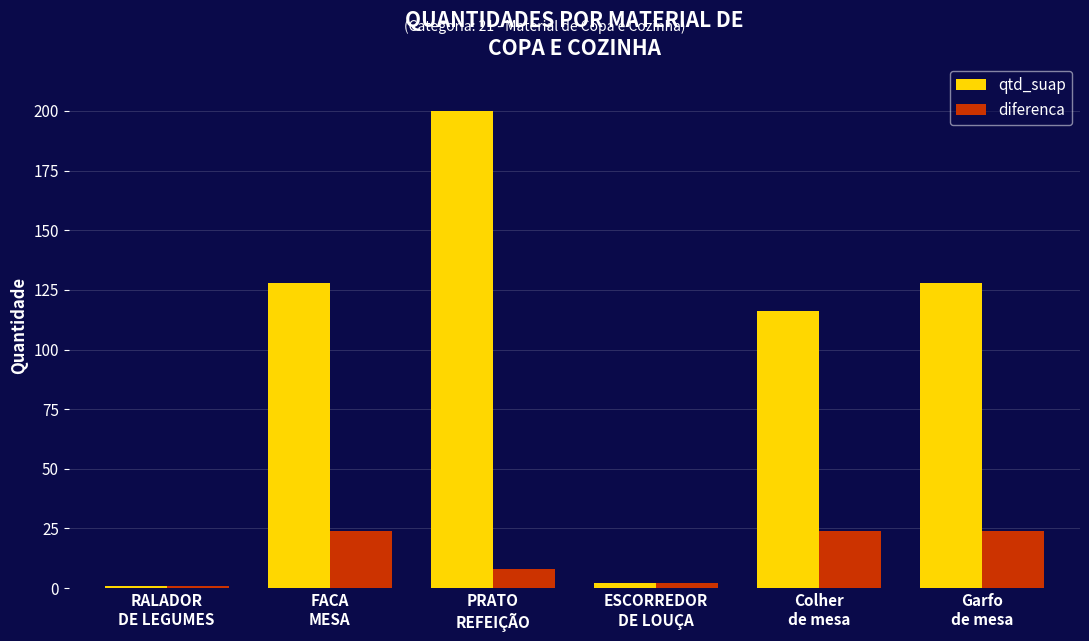

What is the average value of the diferenca series?

14